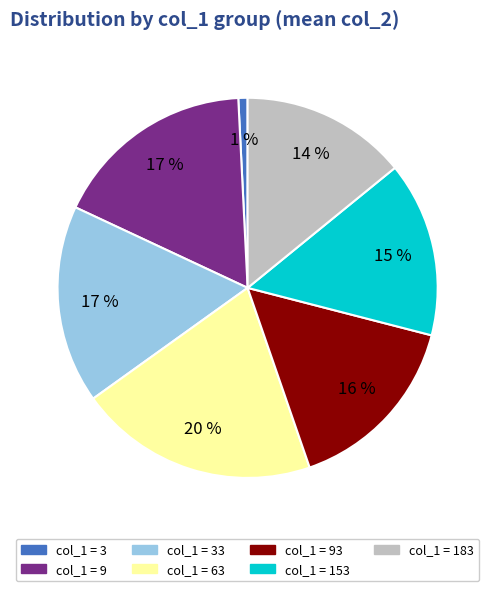

Does any single category account for the majority?

No